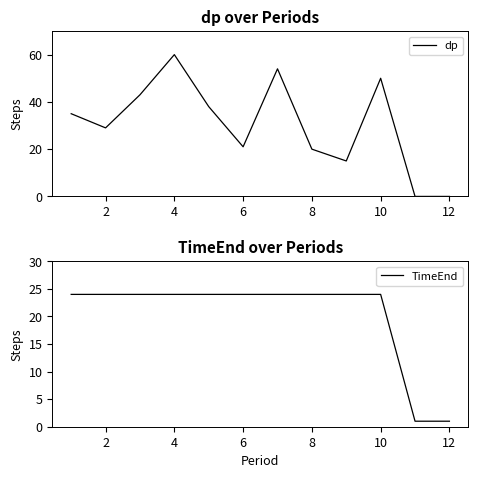

True or false: dp has a value of 86 at 10.

False